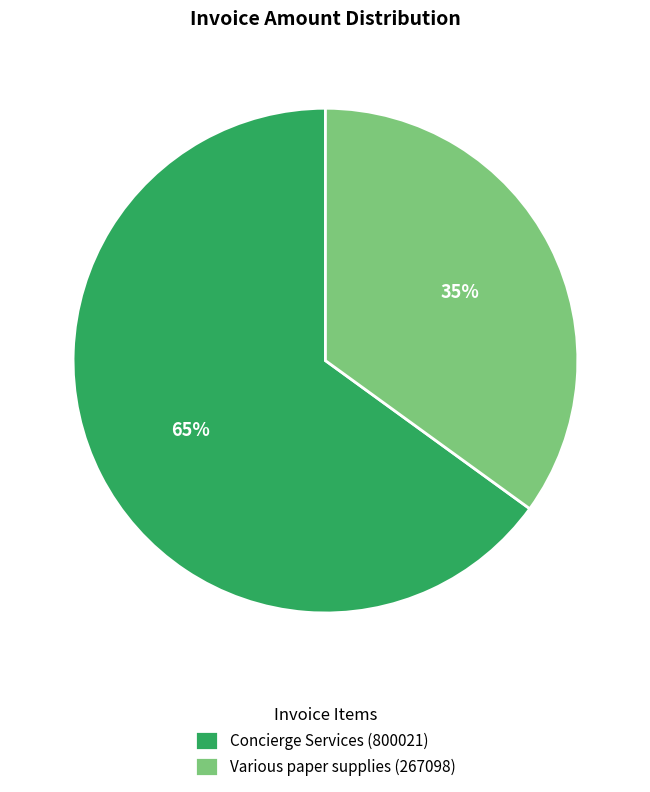

How many slices are in this pie chart?

2